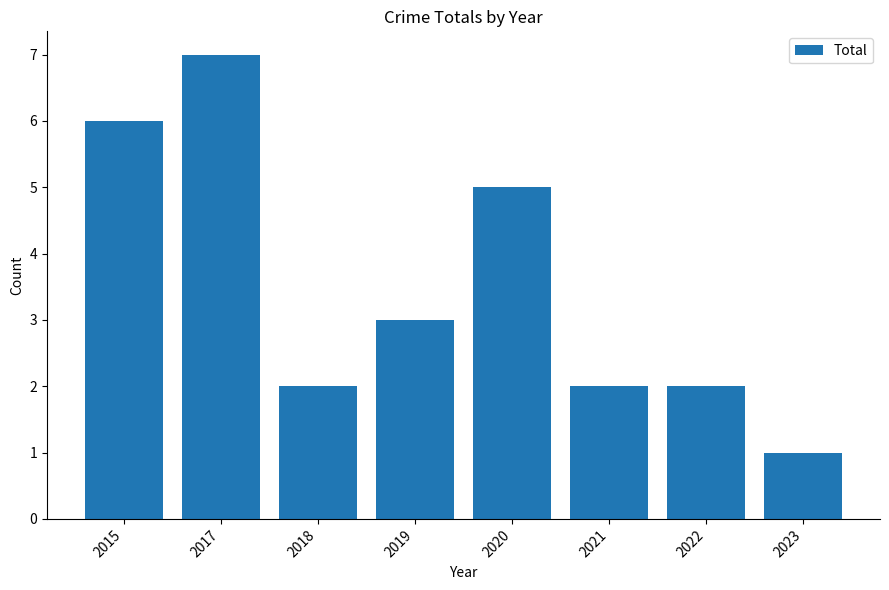

Reading left to right, extract all data points from this chart.

6	7	2	3	5	2	2	1